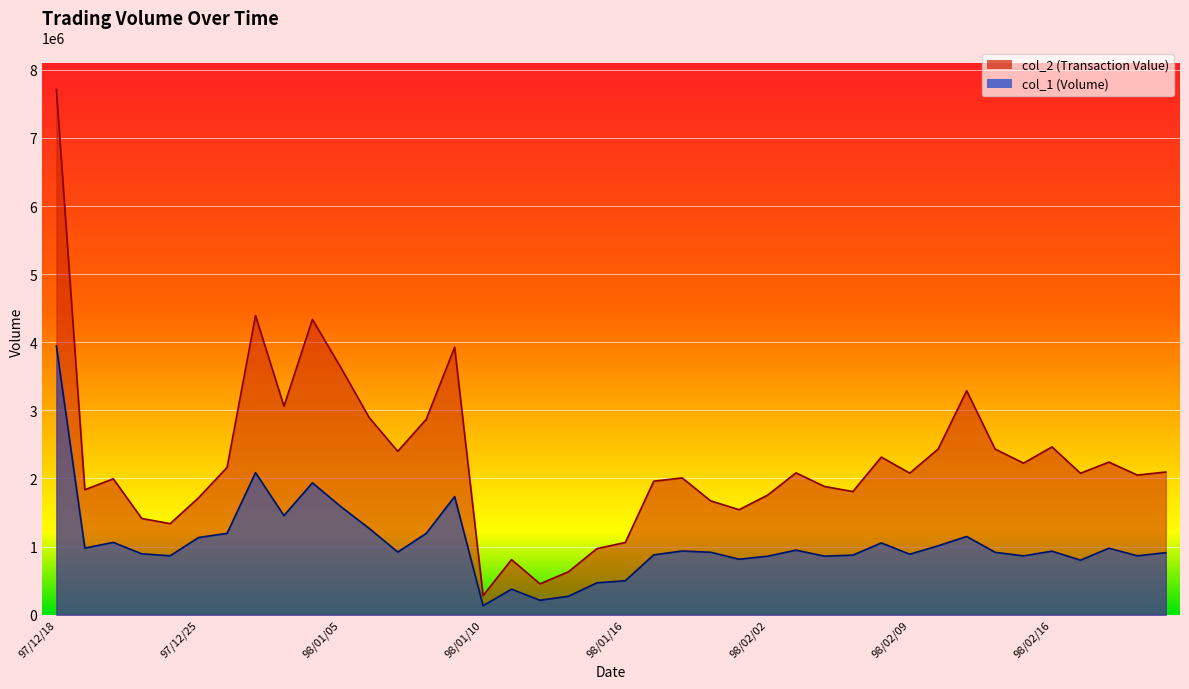

How many values in the col_2 series are below 2078520?

20